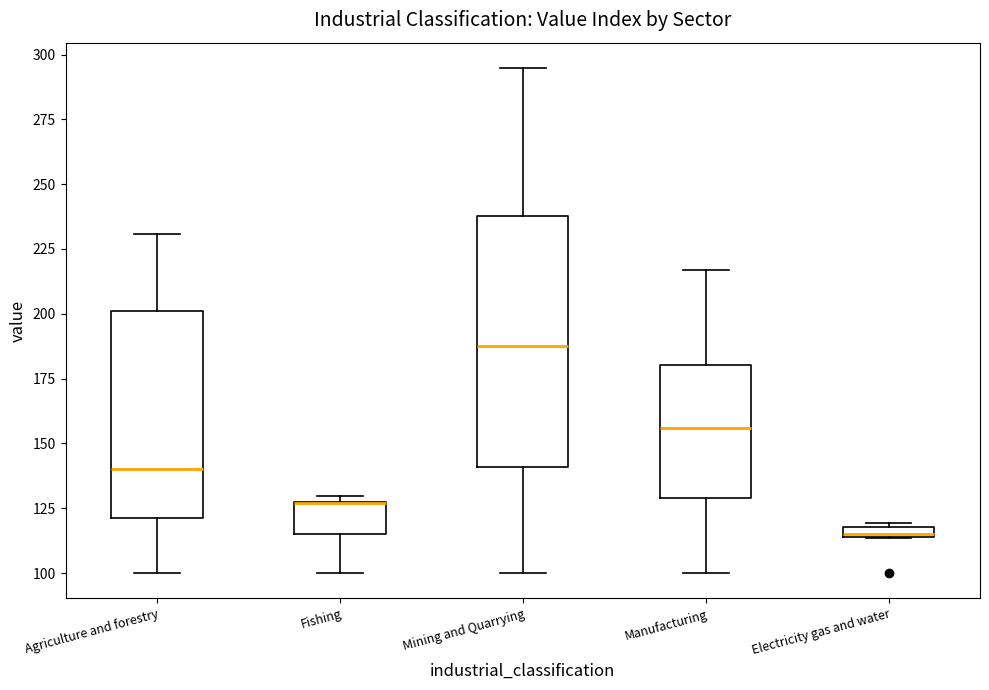

Which box is the tallest, from its lower edge to its upper edge?

Mining and Quarrying